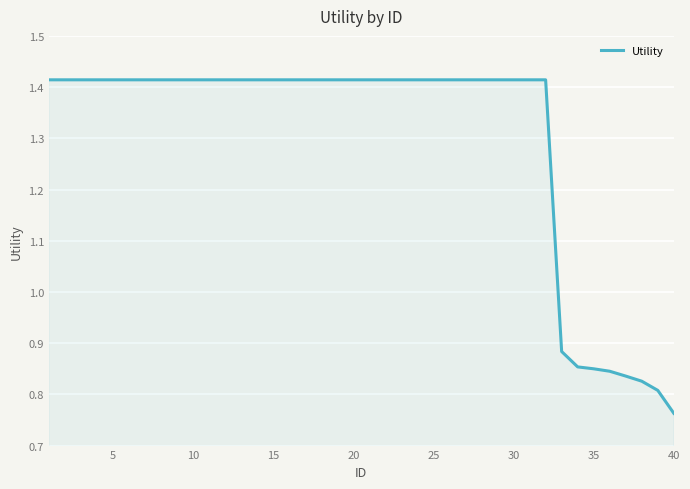

Does the chart have visible grid lines?

Yes